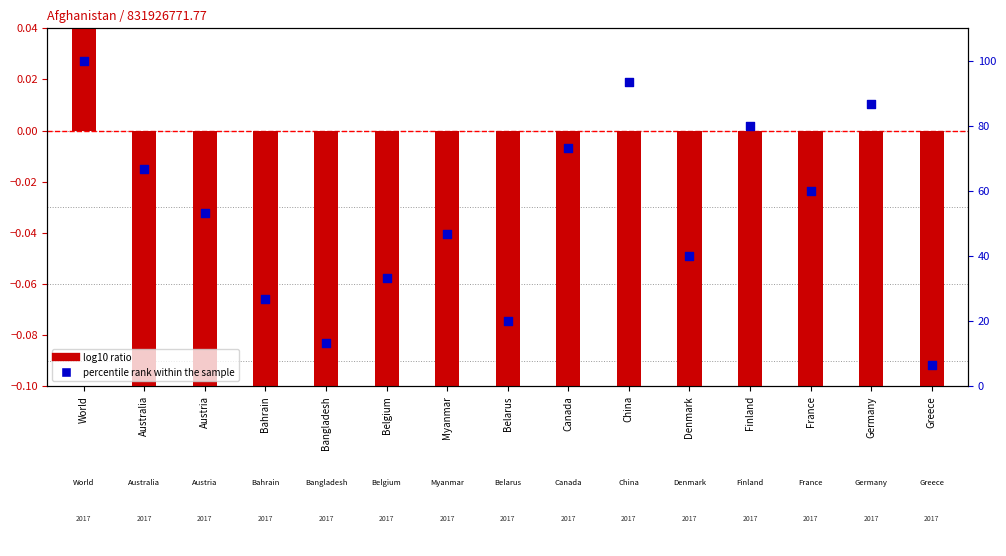

Which series has the largest total across all categories?

percentile rank within the sample